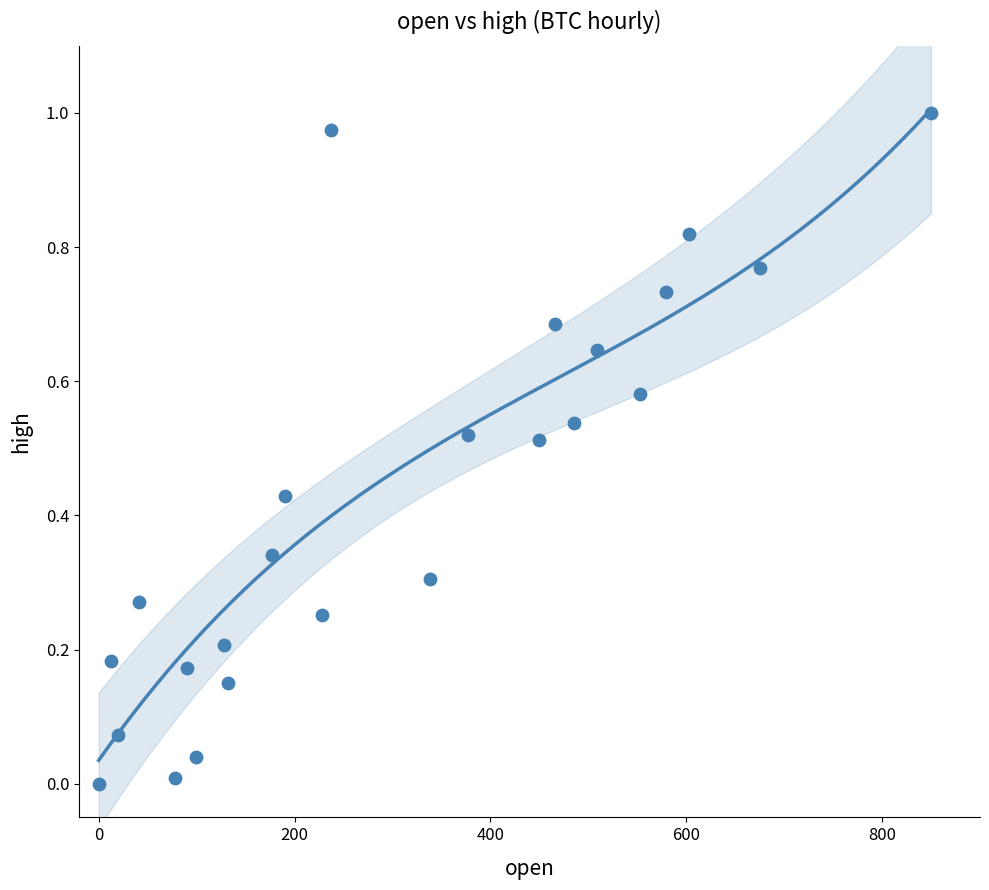

What is the range of X values (max minus min)?

850.0